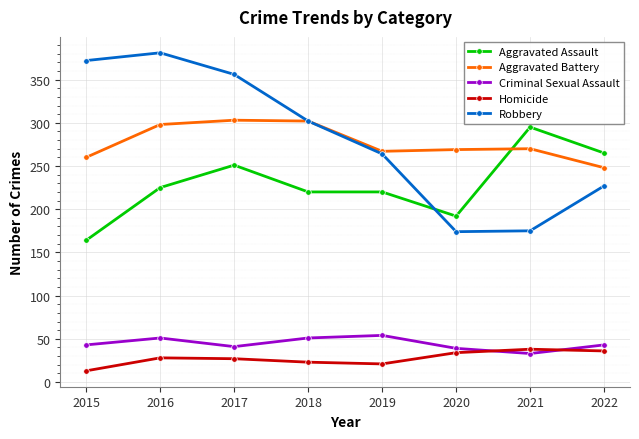

What is the maximum value shown in the chart?

381